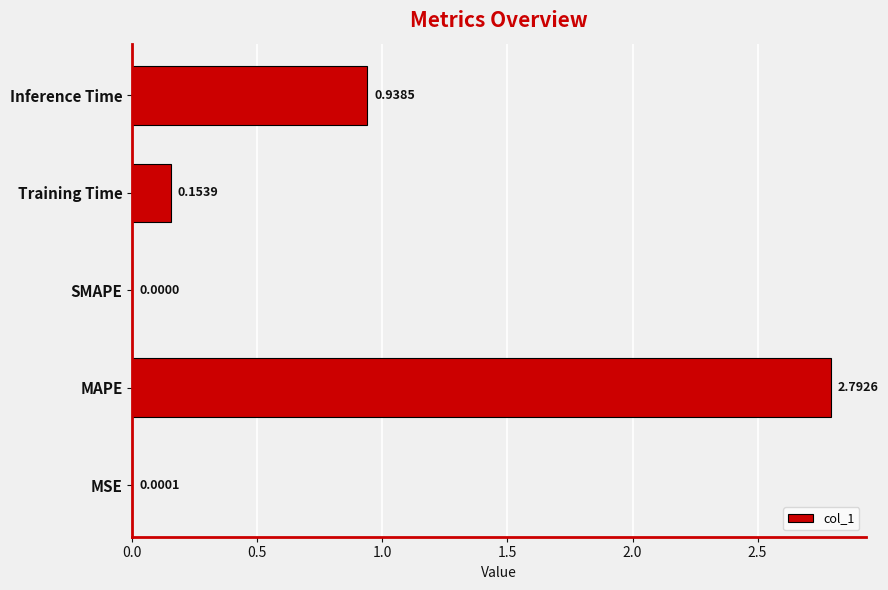

What is the change in value from Training Time to Inference Time?

+0.8